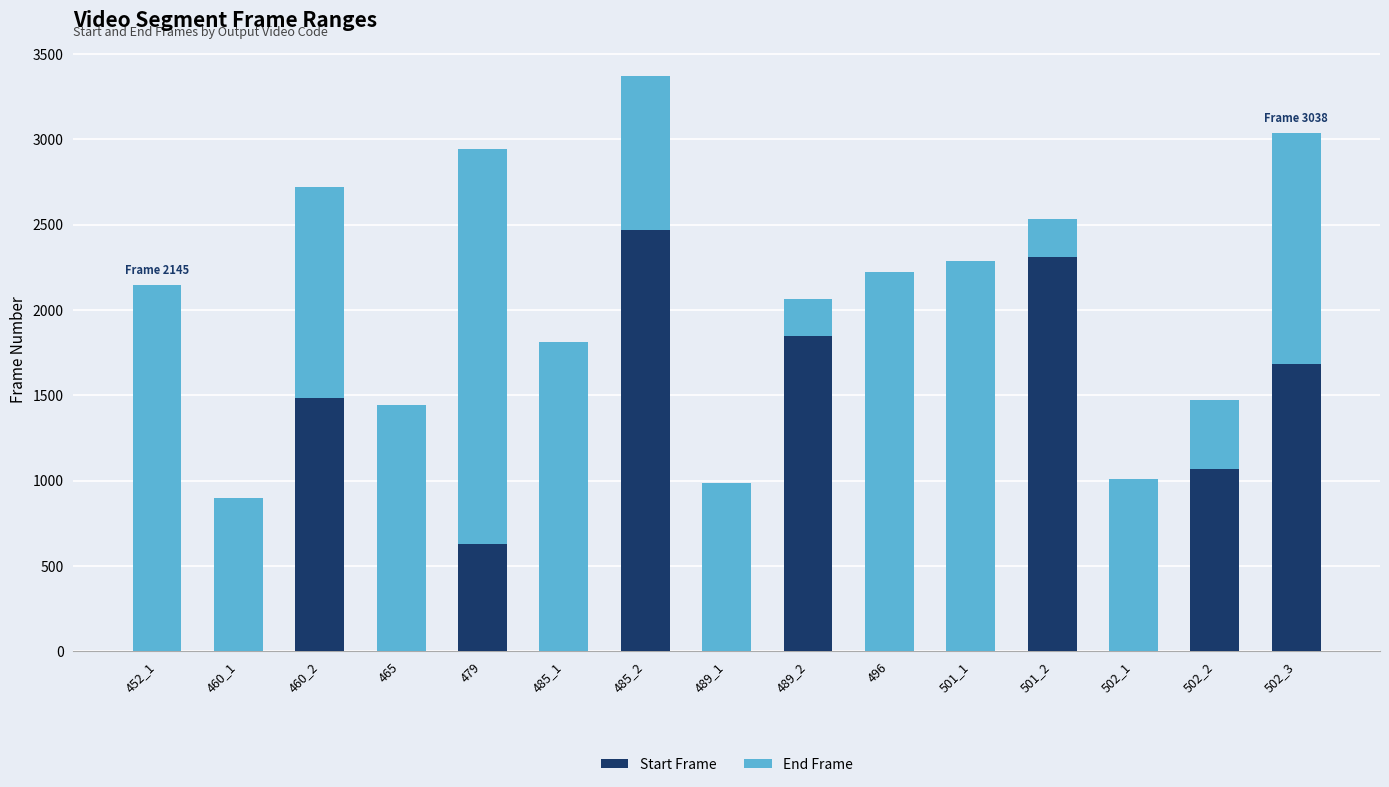

Are the bars horizontal?

No